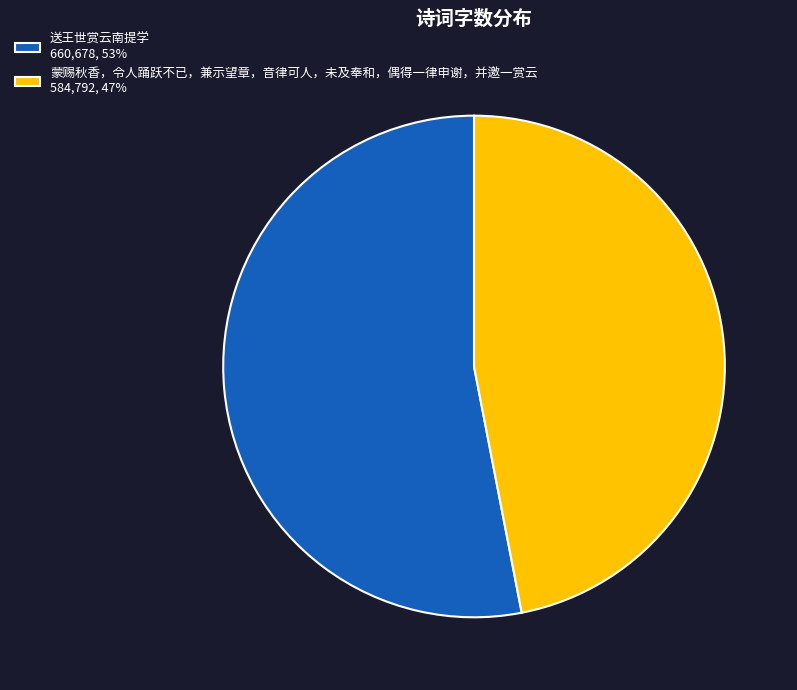

Between 送王世赏云南提学 and 蒙赐秋香，令人踊跃不已，兼示望章，音律可人，未及奉和，偶得一律申谢，并邀一赏云, which is larger?

送王世赏云南提学